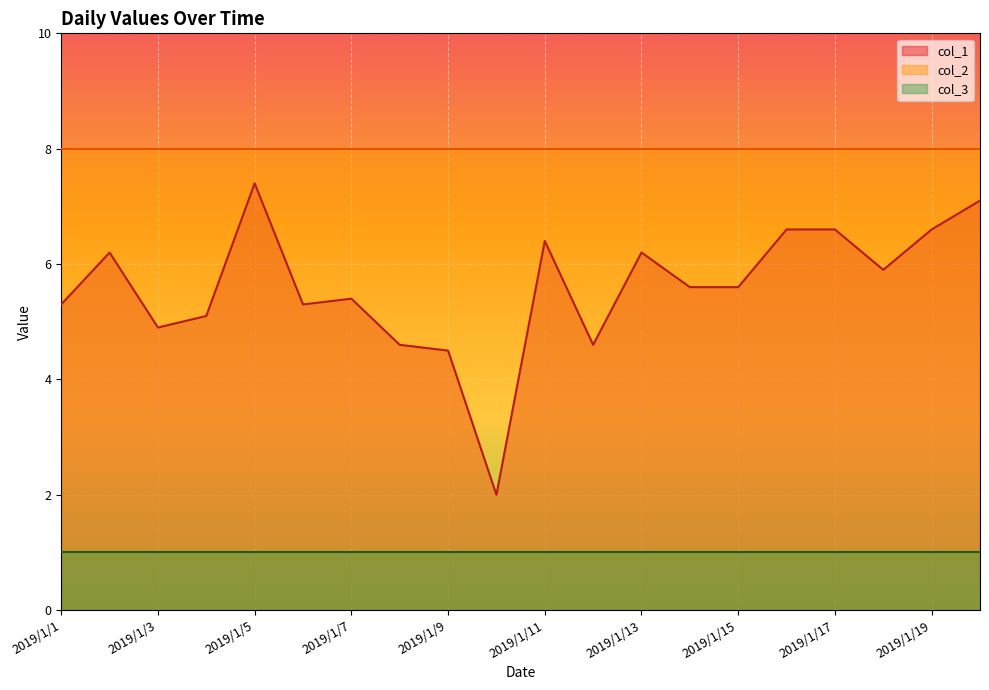

At 2019/1/14, list the series in order from largest to smallest.

col_2, col_1, col_3